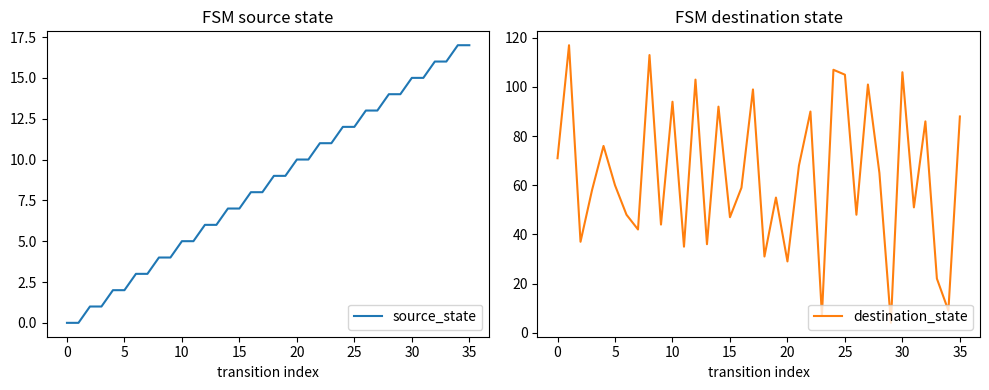

Is it true that source_state equals 4 at 20?

False